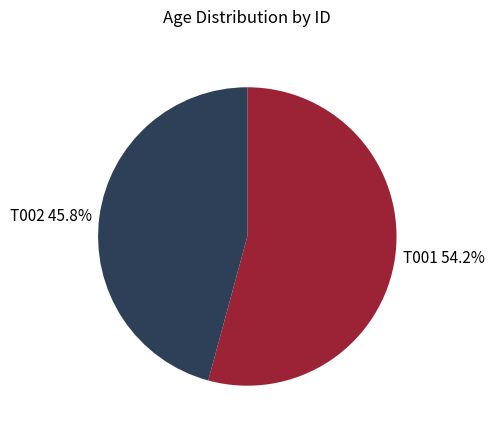

Which slice is the largest?

T001